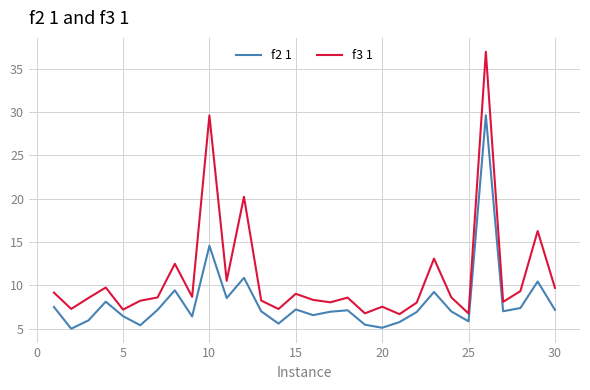

What are all the series names shown in the legend?

f2 1, f3 1